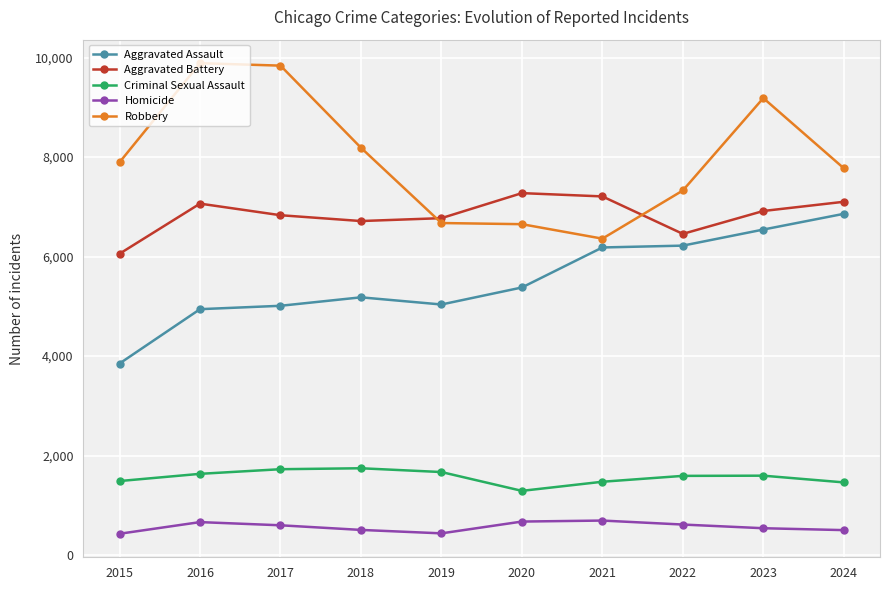

What is the sum of all Robbery values?

79778